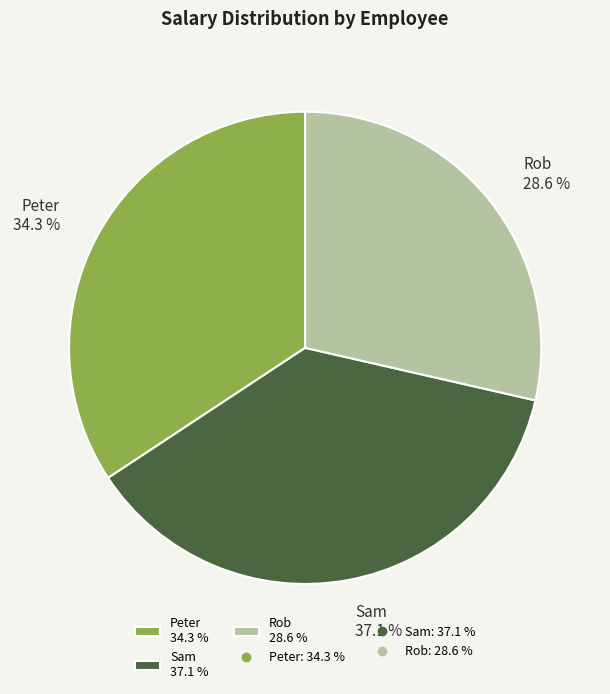

Which category has the biggest portion of the pie?

Sam